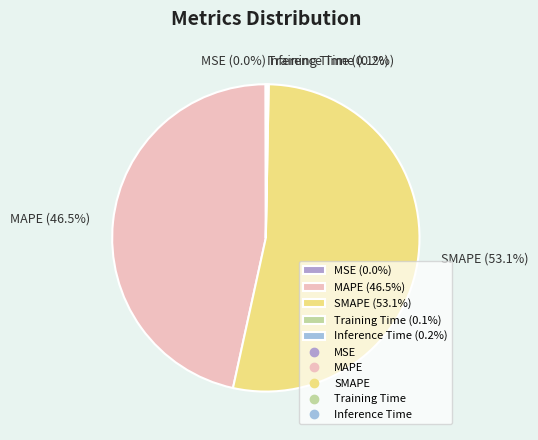

What portion of the pie excludes MAPE (46.5%)?

53.5%